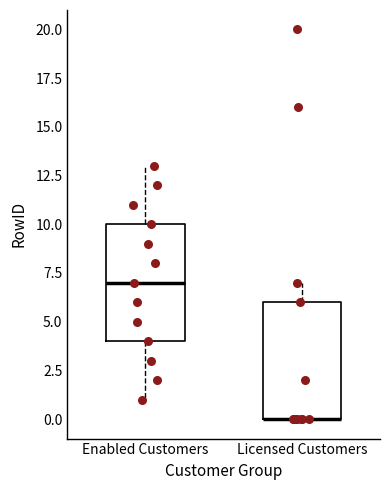

Reading left to right, transcribe this box plot: for each box, give where its median line is, the range the box spans, and where its two whiskers end, as read against the y-axis. The values are not printed on the chart, so give them approximately, as read against the axis.

Enabled Customers: median 7, box 4 to 10, whiskers 1 to 13
Licensed Customers: median 0 (drawn on the box's lower edge), box 0 to 6, whiskers 0 to 7